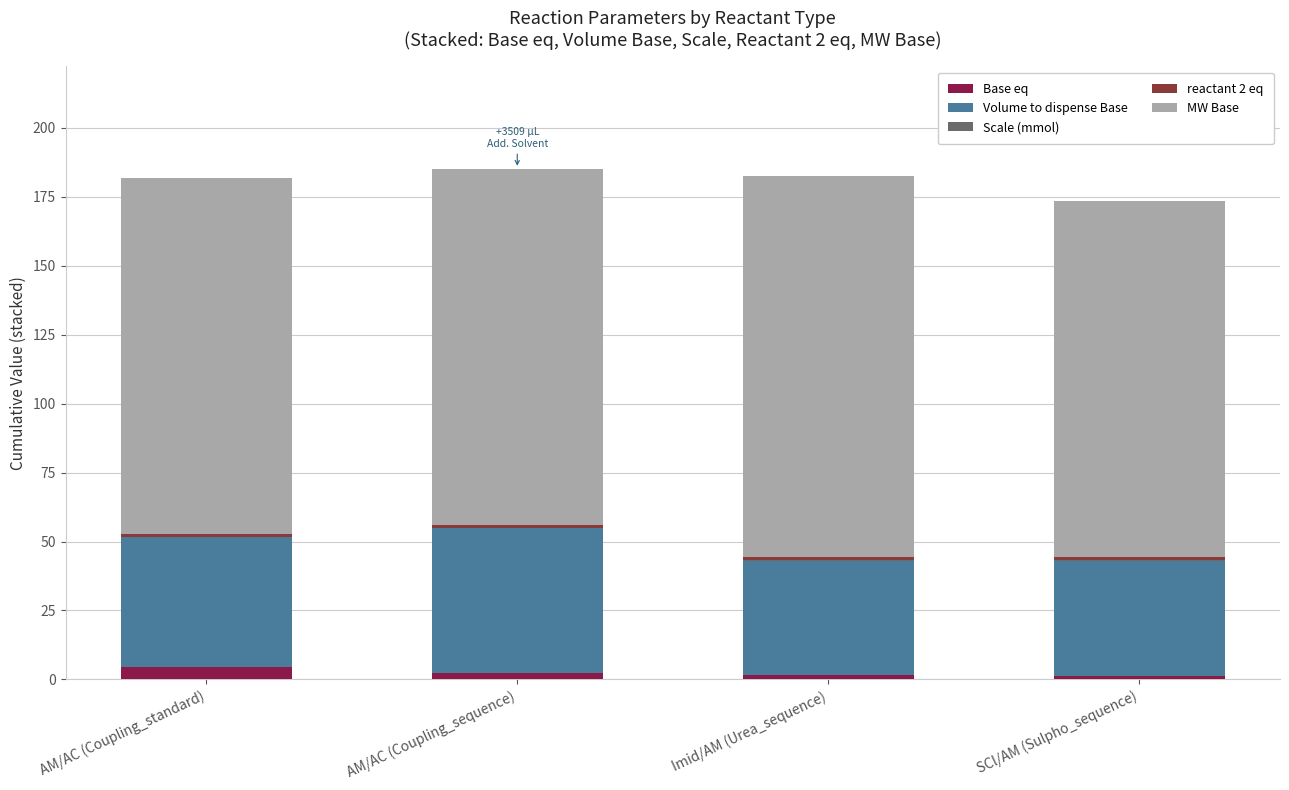

The reactant 2 eq series shows 0.4 at AM/AC (Coupling_standard). True or false?

False